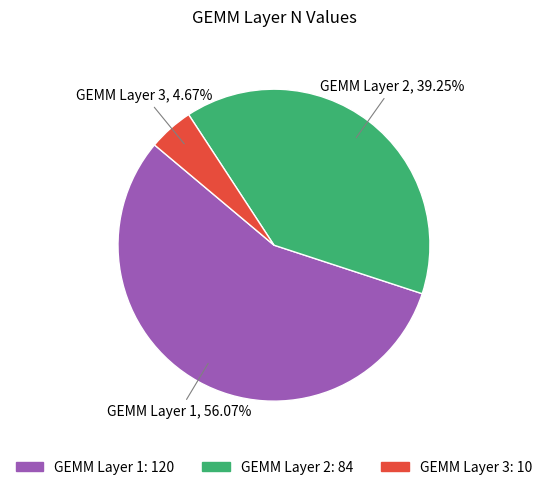

To the nearest percent, what percentage of the pie is GEMM Layer 3?

5%